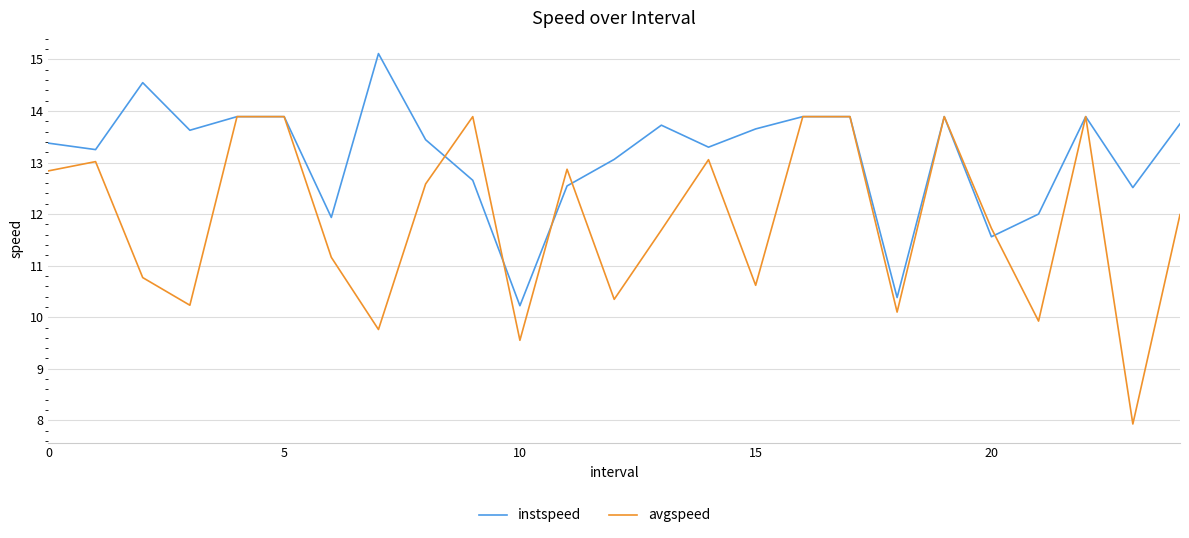

True or false: avgspeed has more than 2 points higher than both neighbors.

True